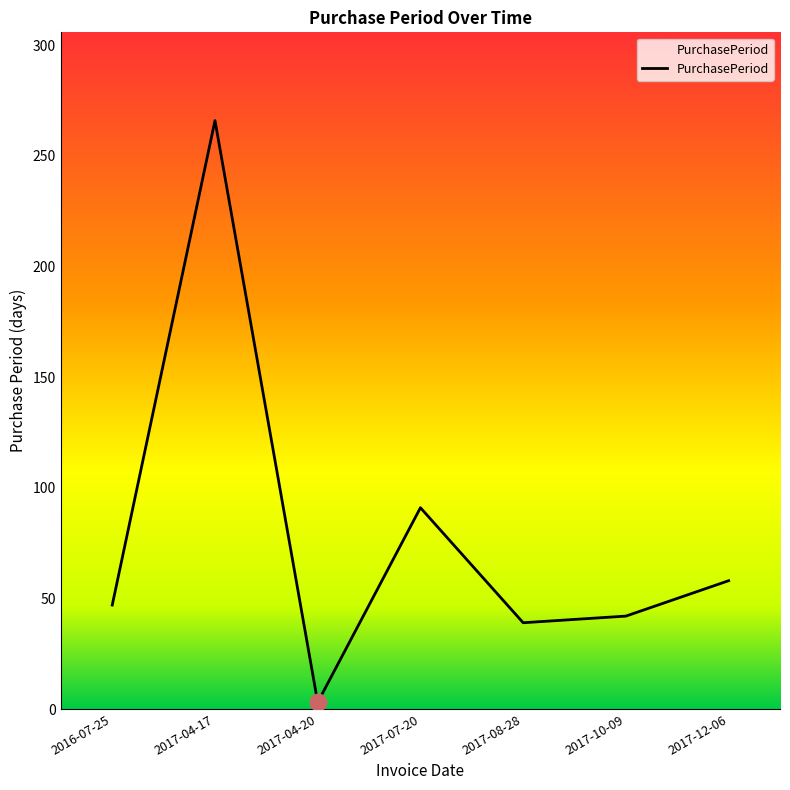

At which category does the chart reach its peak across all series?

2017-04-17